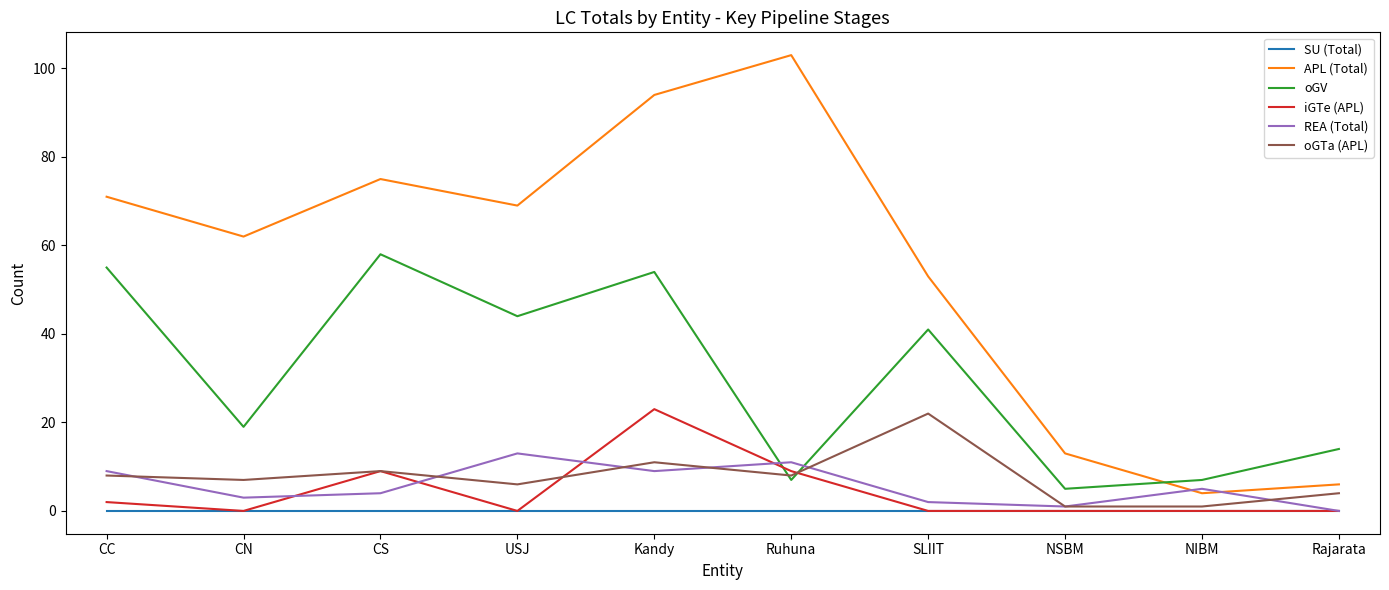

True or false: oGV has a value of 23 at CC.

False